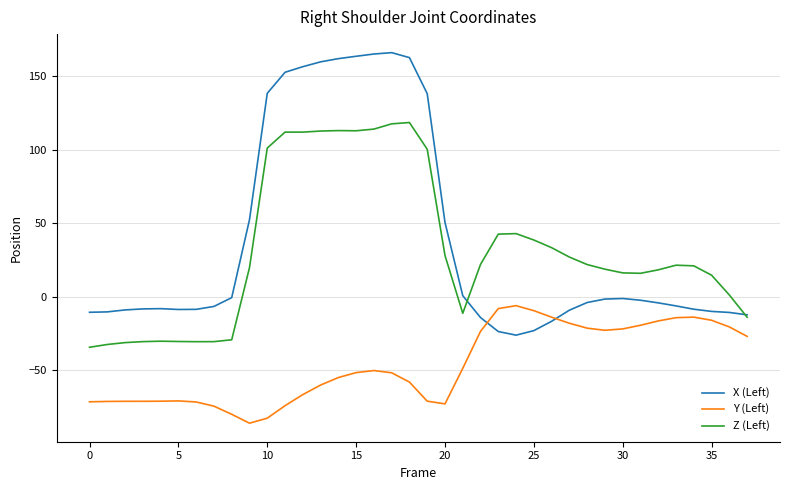

After their last crossing, which series has the higher values: Y (Left) or X (Left)?

X (Left)